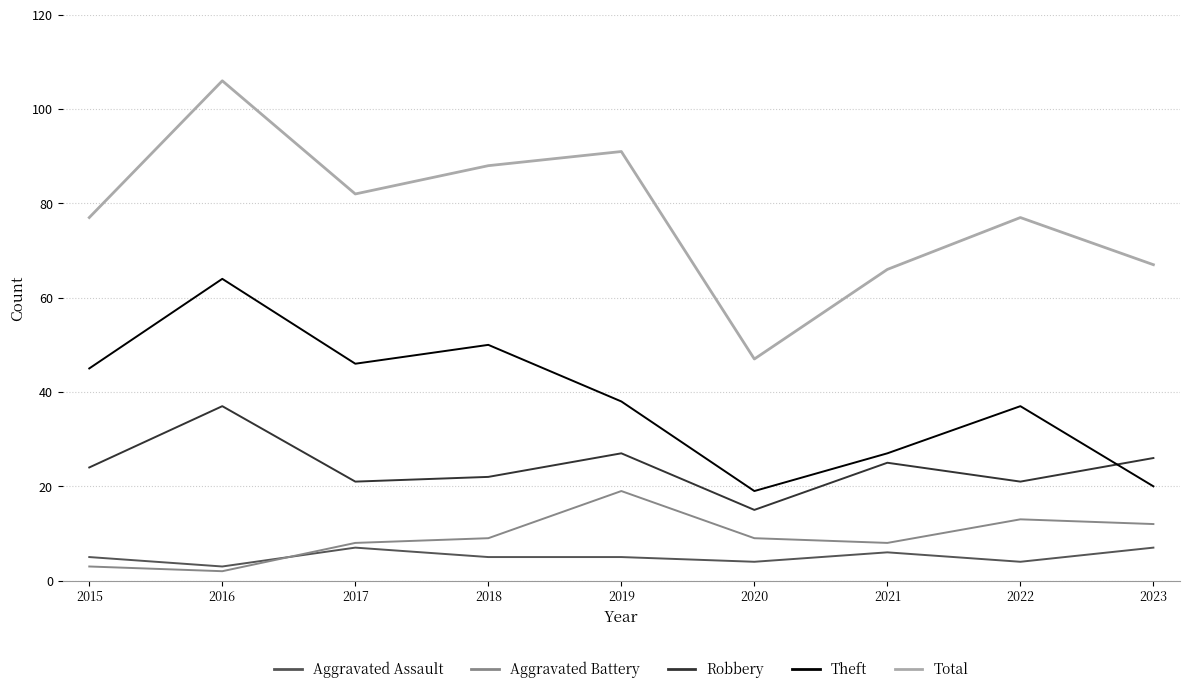

The value of Aggravated Battery at 2018 is 15. True or false?

False